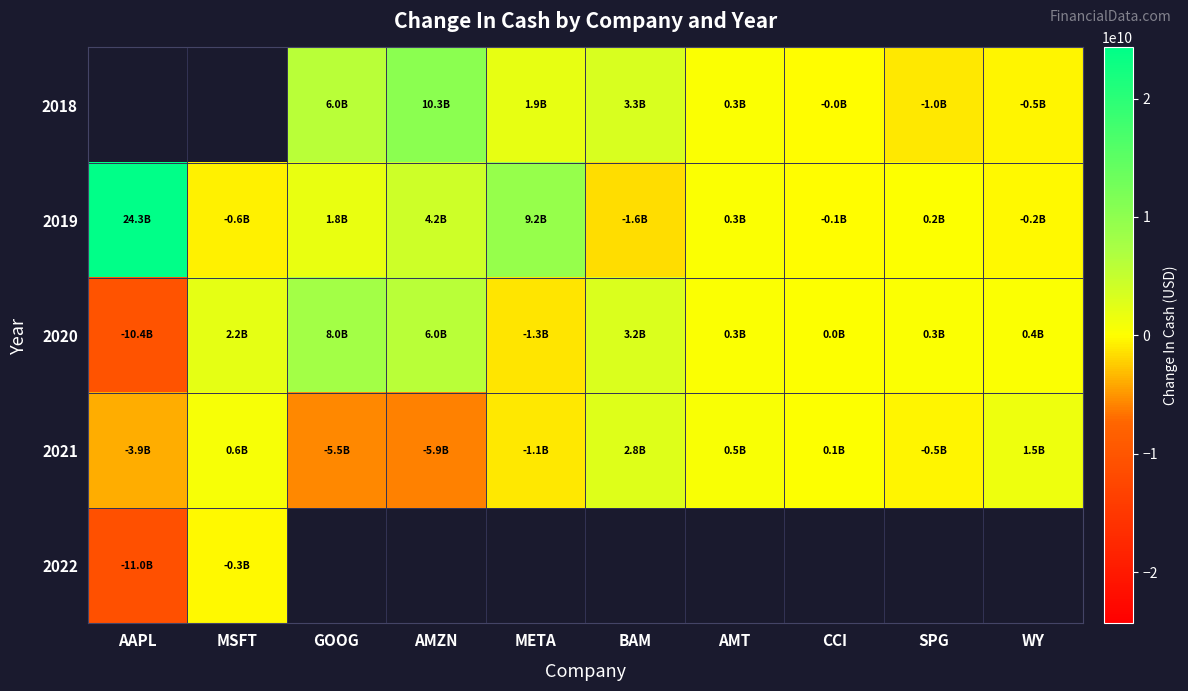

What is the difference between the 2018 values at SPG and AMZN?

11284974000.0